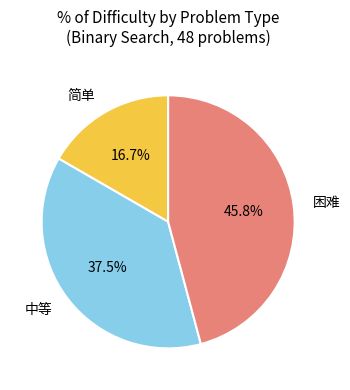

To the nearest percent, what is the difference between the 简单 and 困难 slice percentages?

29%